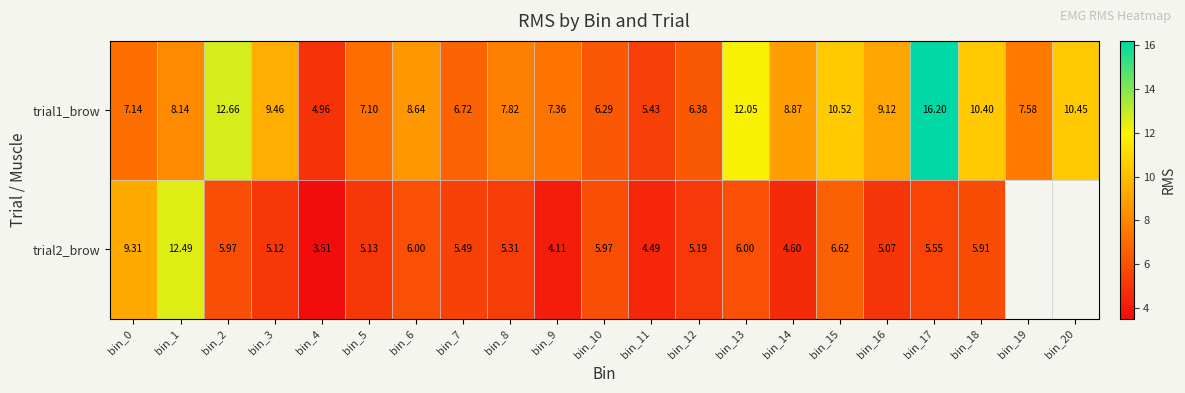

Between bin_6 and bin_11, which series saw the biggest shift?

trial1_brow